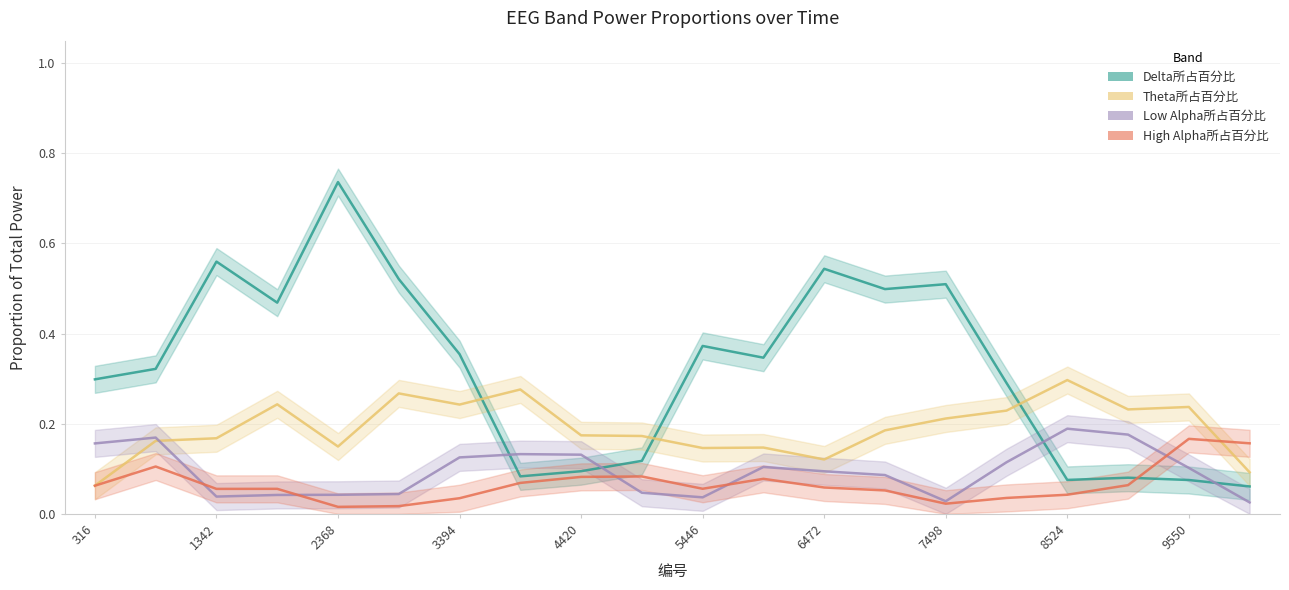

Which series has the widest spread of values?

Delta所占百分比